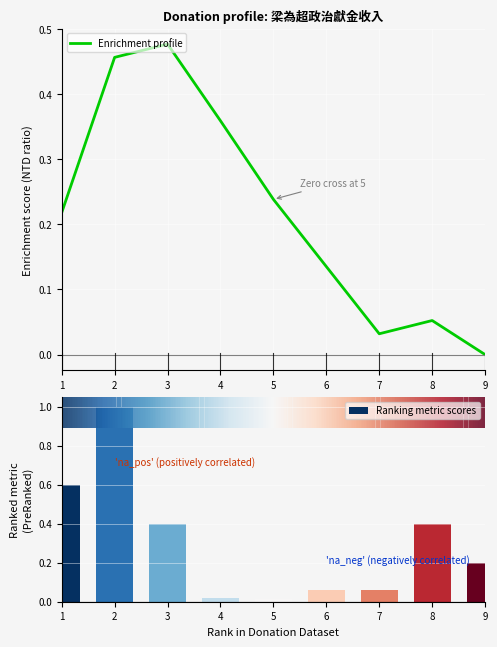

The Enrichment profile series shows 0.0 at 9. True or false?

True